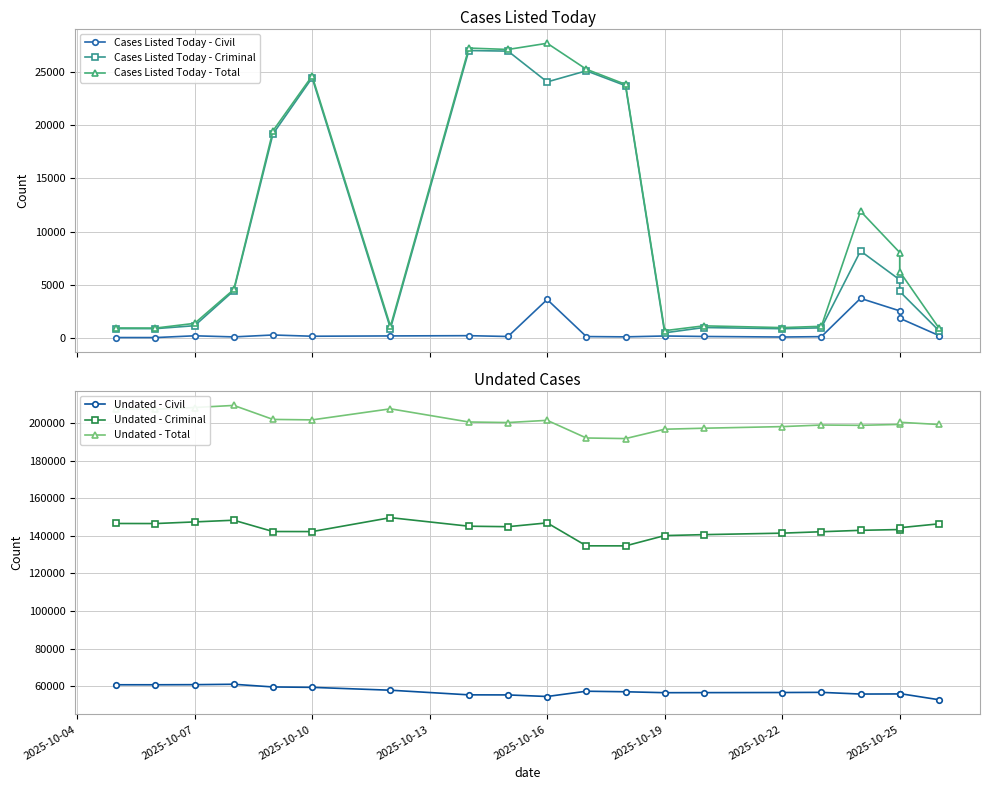

What is the average value of the Undated - Criminal series?

143551